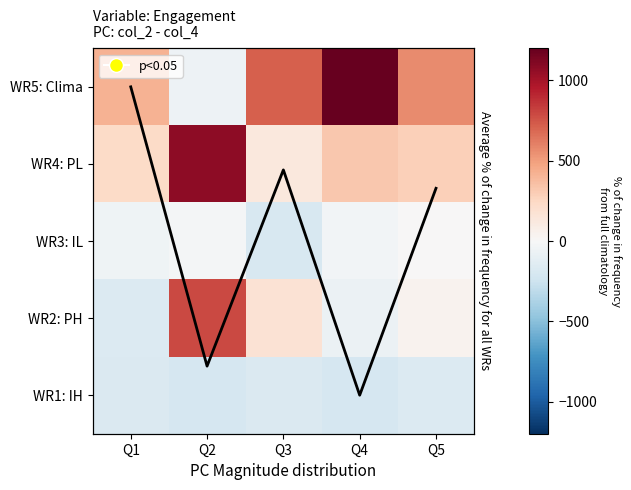

The WR3: IL series shows -34.0 at Q4. True or false?

True